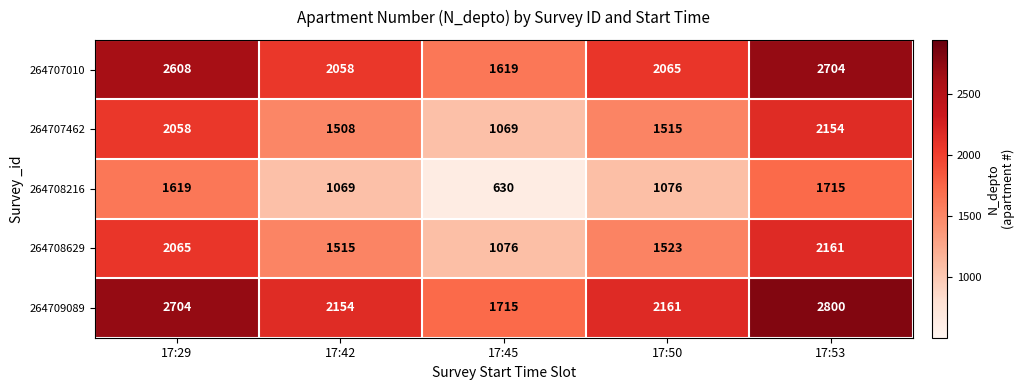

What is the difference between the second highest and second lowest values in the 264709089 series?

550